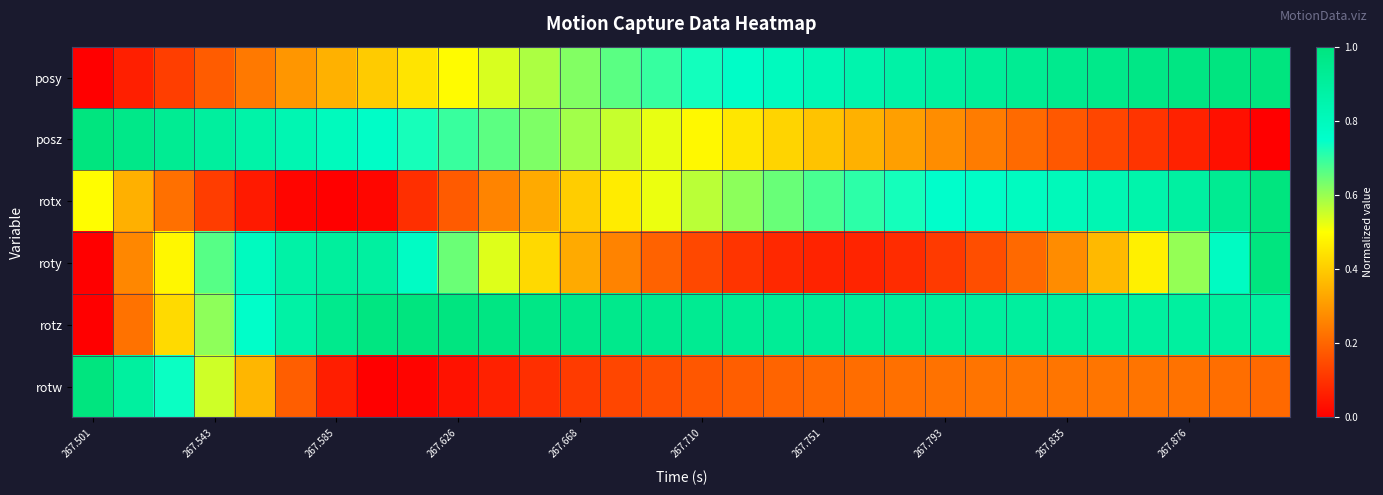

Reading right to left, transcribe all the data shown in this chart.

posy: 1.0	1.0	1.0	1.0	1.0	0.9	0.9	0.9	0.9	0.9	0.8	0.8	0.8	0.8	0.7	0.7	0.7	0.6	0.6	0.5	0.5	0.4	0.4	0.3	0.3	0.2	0.2	0.1	0.1	0.0
posz: 0.0	0.0	0.1	0.1	0.1	0.2	0.2	0.2	0.3	0.3	0.3	0.4	0.4	0.5	0.5	0.5	0.6	0.6	0.6	0.7	0.7	0.7	0.8	0.8	0.8	0.9	0.9	0.9	1.0	1.0
rotx: 1.0	0.9	0.9	0.9	0.8	0.8	0.8	0.8	0.8	0.7	0.7	0.7	0.6	0.6	0.6	0.5	0.5	0.4	0.3	0.3	0.2	0.1	0.0	0.0	0.0	0.1	0.1	0.2	0.3	0.5
roty: 1.0	0.8	0.6	0.5	0.4	0.3	0.2	0.2	0.1	0.1	0.1	0.1	0.1	0.1	0.1	0.2	0.3	0.3	0.4	0.5	0.6	0.8	0.9	0.9	0.9	0.8	0.7	0.5	0.3	0.0
rotz: 0.9	0.9	0.9	0.9	0.9	0.9	0.9	0.9	0.9	0.9	0.9	0.9	0.9	0.9	0.9	0.9	1.0	1.0	1.0	1.0	1.0	1.0	1.0	1.0	0.9	0.8	0.6	0.4	0.2	0.0
rotw: 0.2	0.2	0.2	0.2	0.2	0.2	0.2	0.2	0.2	0.2	0.2	0.2	0.2	0.2	0.2	0.2	0.1	0.1	0.1	0.1	0.0	0.0	0.0	0.1	0.2	0.4	0.5	0.7	0.9	1.0